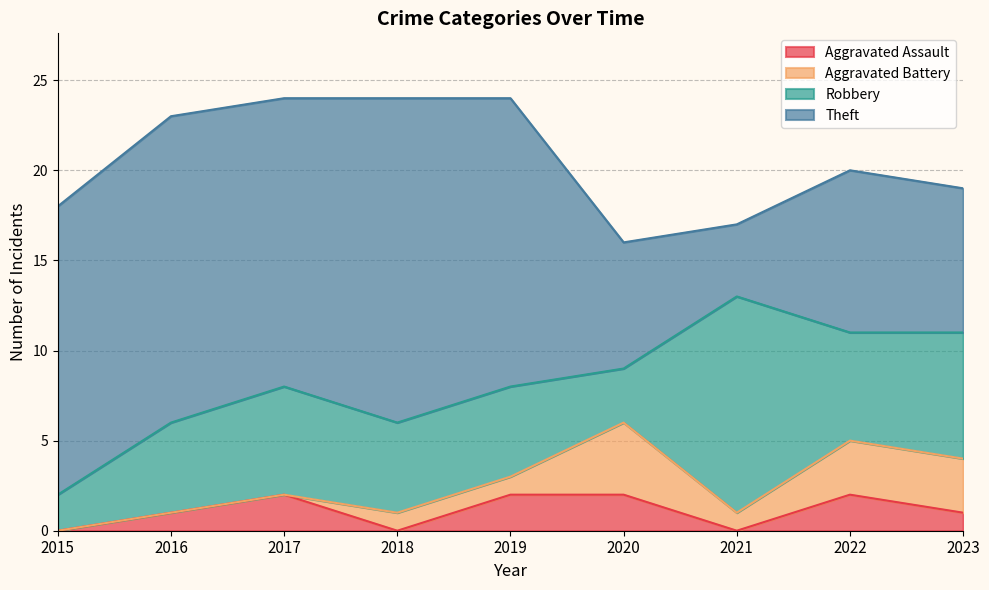

How many data points does each series have?

9